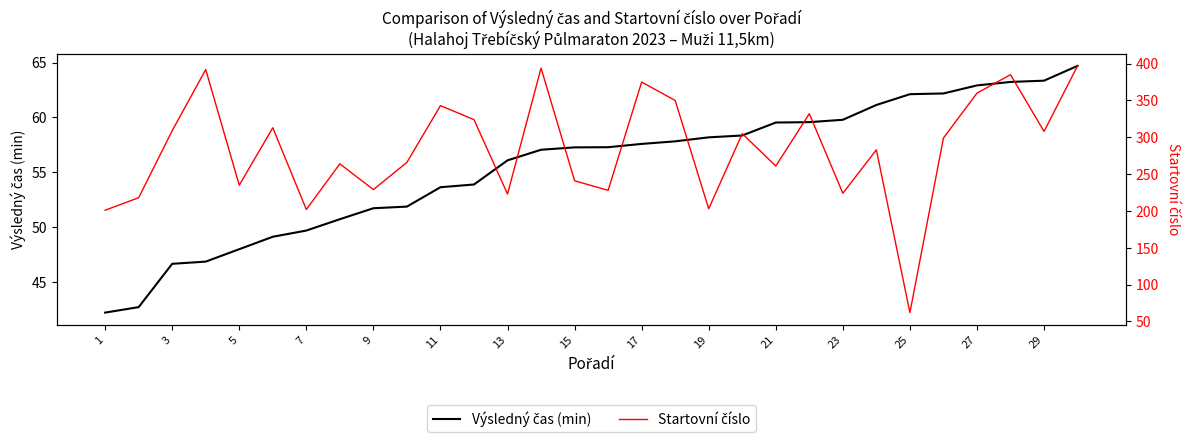

What are all the series names shown in the legend?

Výsledný čas (min), Startovní číslo